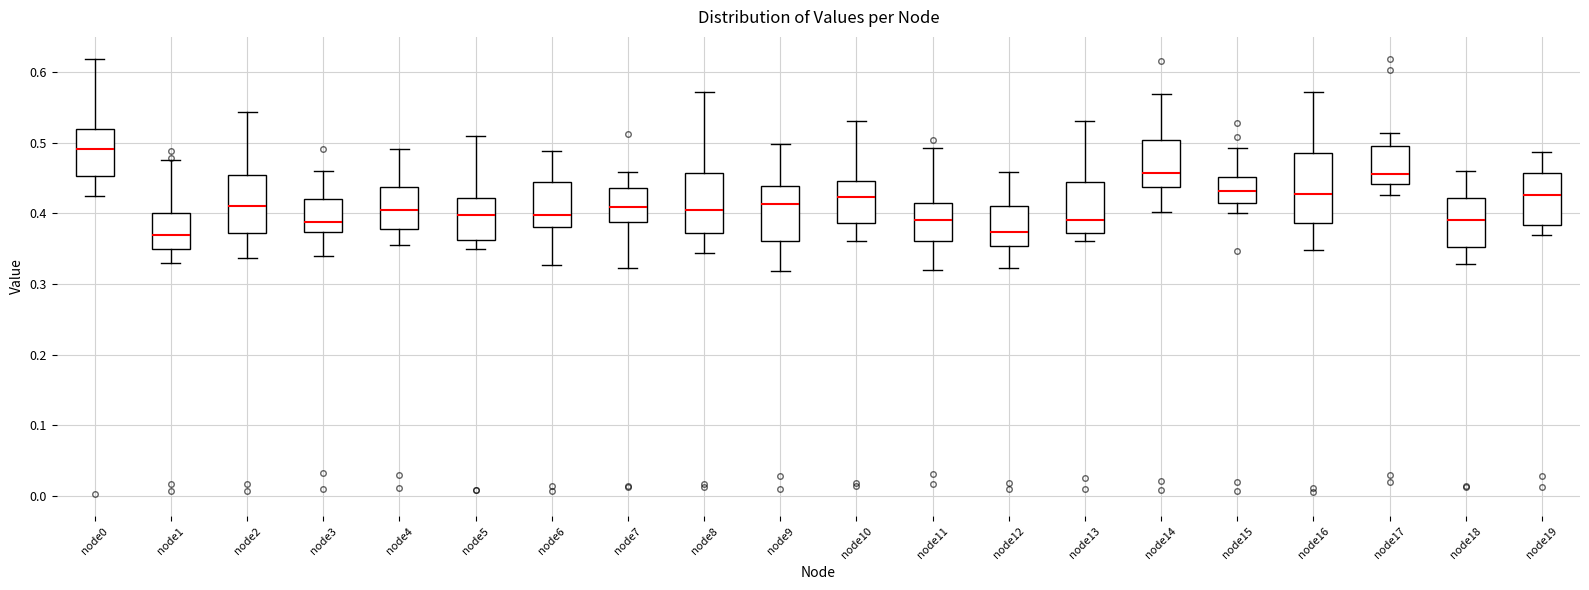

Reading left to right, transcribe this box plot: for each box, give where its median line is, the range the box spans, and where its two whiskers end, as read against the y-axis. The values are not printed on the chart, so give them approximately, as read against the axis.

node0: median 0.49, box 0.45 to 0.52, whiskers 0.42 to 0.62
node1: median 0.37, box 0.35 to 0.40, whiskers 0.33 to 0.48
node2: median 0.41, box 0.37 to 0.46, whiskers 0.34 to 0.54
node3: median 0.39, box 0.37 to 0.42, whiskers 0.34 to 0.46
node4: median 0.40, box 0.38 to 0.44, whiskers 0.36 to 0.49
node5: median 0.40, box 0.36 to 0.42, whiskers 0.35 to 0.51
node6: median 0.40, box 0.38 to 0.44, whiskers 0.33 to 0.49
node7: median 0.41, box 0.39 to 0.44, whiskers 0.32 to 0.46
node8: median 0.41, box 0.37 to 0.46, whiskers 0.34 to 0.57
node9: median 0.41, box 0.36 to 0.44, whiskers 0.32 to 0.50
node10: median 0.42, box 0.39 to 0.45, whiskers 0.36 to 0.53
node11: median 0.39, box 0.36 to 0.41, whiskers 0.32 to 0.49
node12: median 0.37, box 0.35 to 0.41, whiskers 0.32 to 0.46
node13: median 0.39, box 0.37 to 0.44, whiskers 0.36 to 0.53
node14: median 0.46, box 0.44 to 0.50, whiskers 0.40 to 0.57
node15: median 0.43, box 0.41 to 0.45, whiskers 0.40 to 0.49
node16: median 0.43, box 0.39 to 0.49, whiskers 0.35 to 0.57
node17: median 0.46, box 0.44 to 0.50, whiskers 0.43 to 0.51
node18: median 0.39, box 0.35 to 0.42, whiskers 0.33 to 0.46
node19: median 0.43, box 0.38 to 0.46, whiskers 0.37 to 0.49